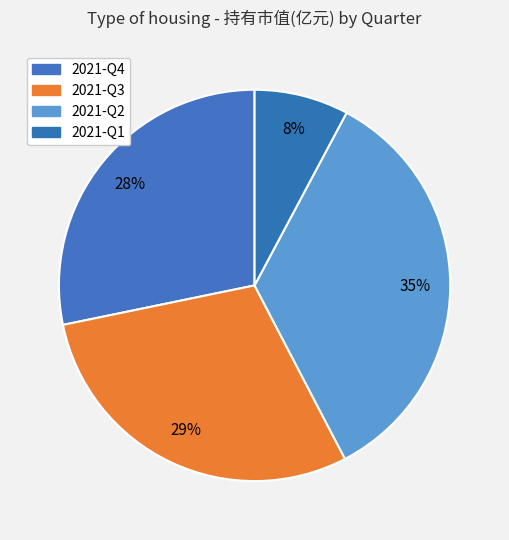

Is there a majority slice in this chart?

No